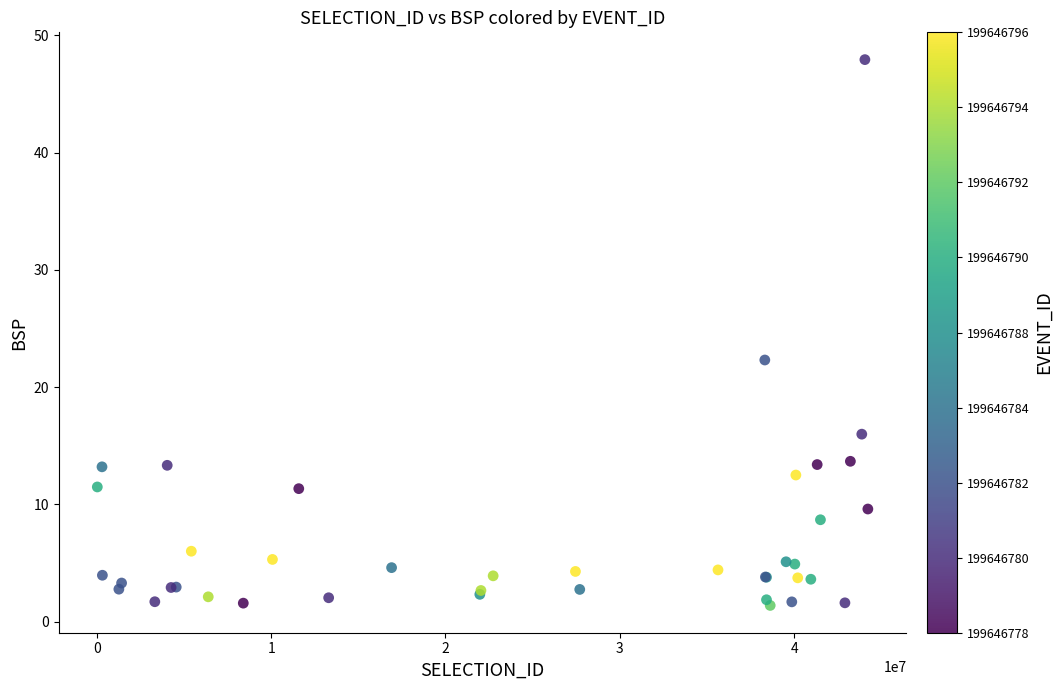

What Y value in the scatter plot is closest to 24?

22.3